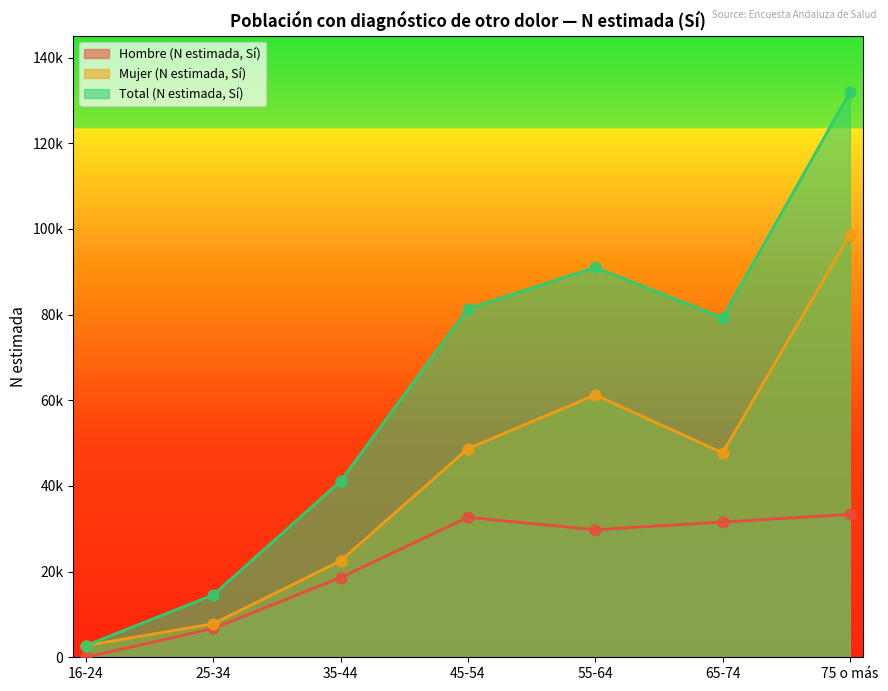

At how many categories does at least one series exceed 19554?

5